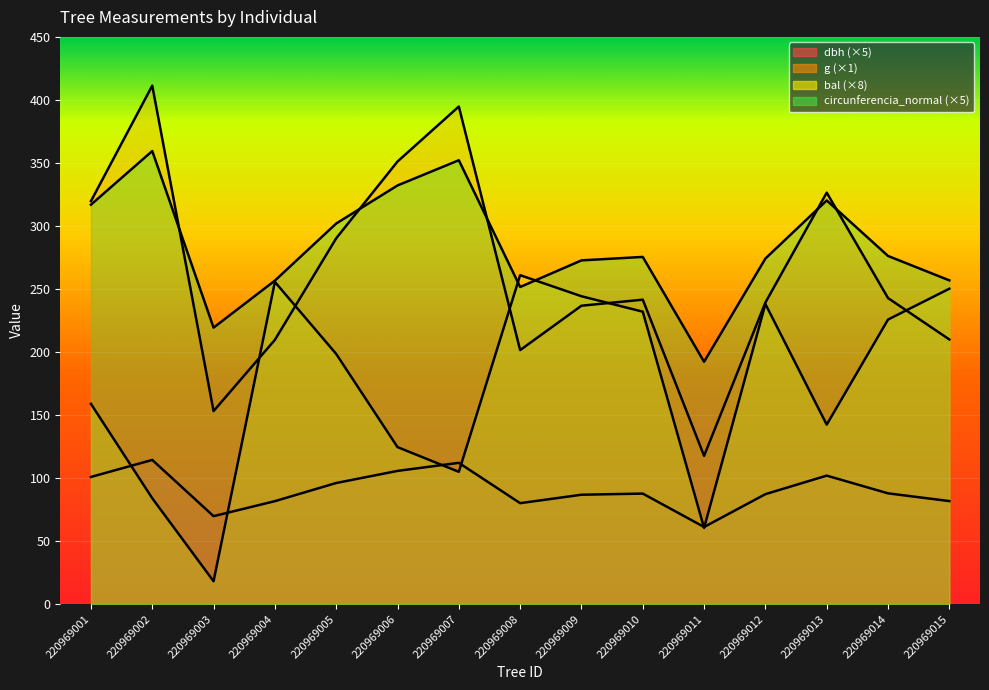

What is the average value of the dbh series?

90.4